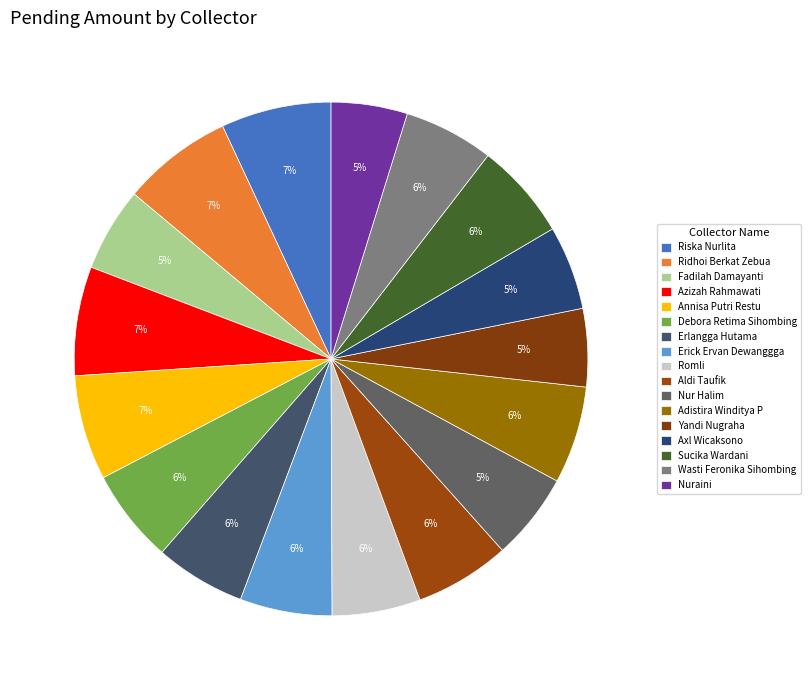

Does Riska Nurlita account for over 50% of the chart?

No